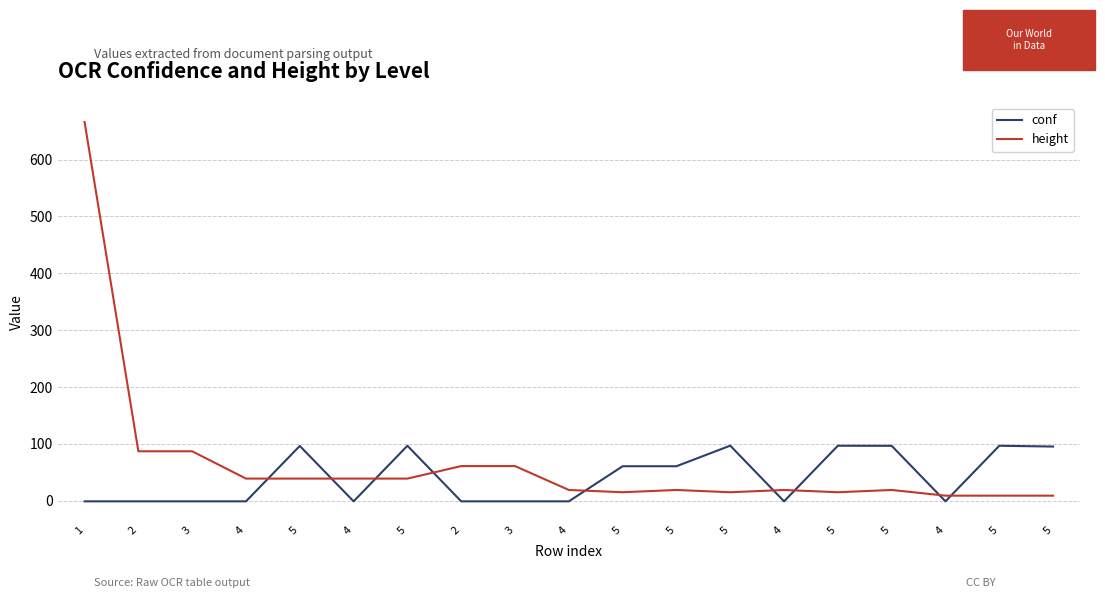

Which series has the widest spread of values?

height